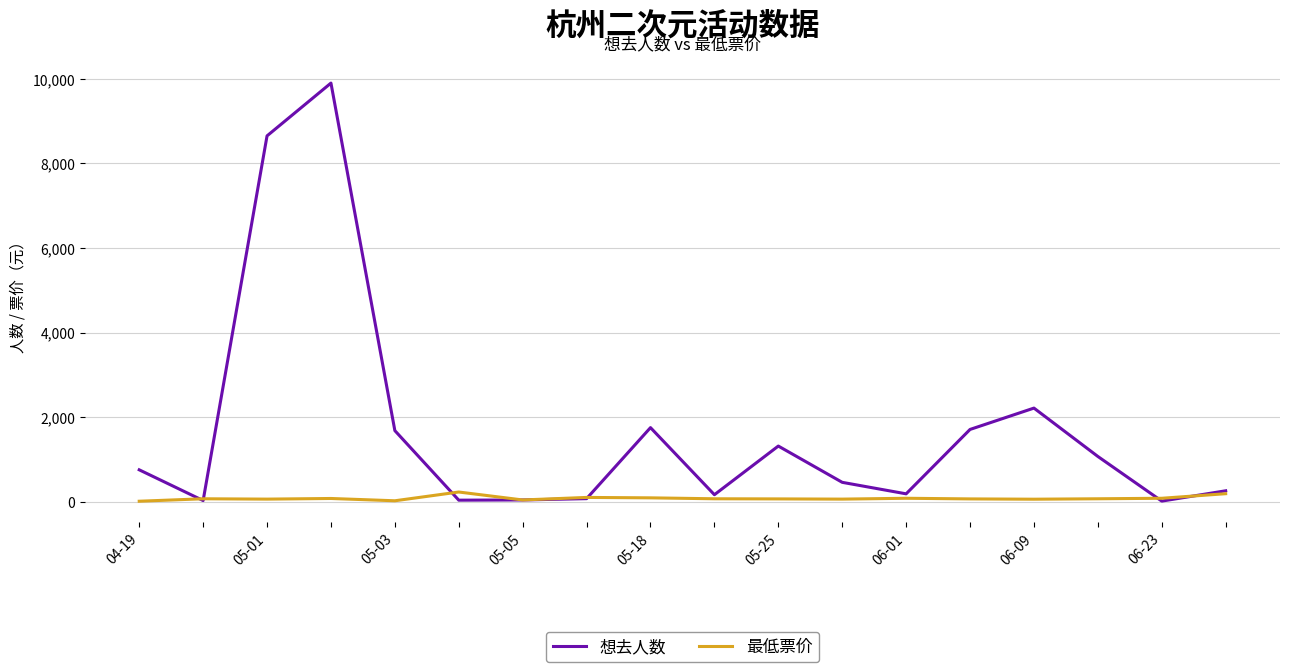

Which series has the widest spread of values?

想去人数